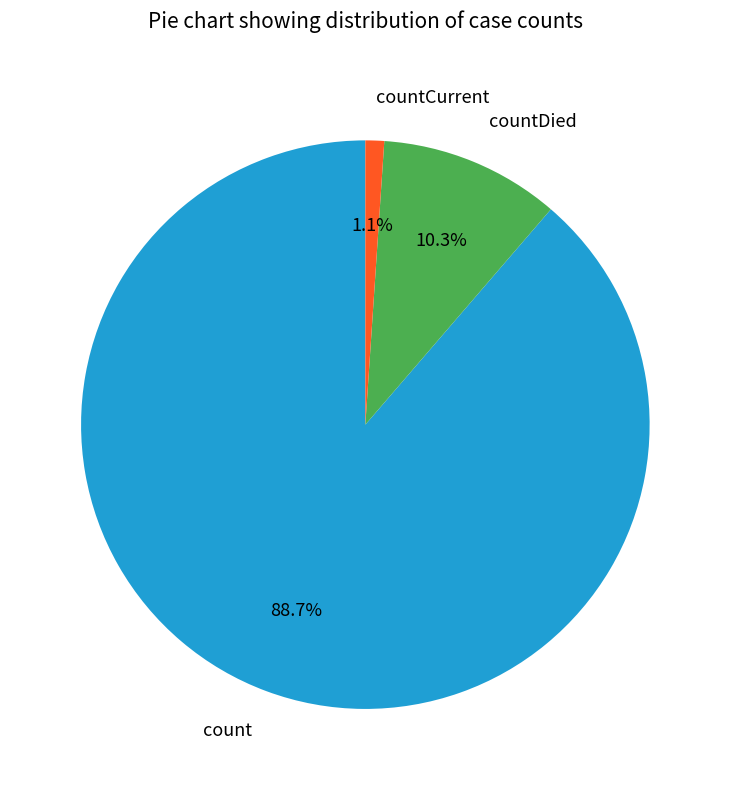

Is it true that countDied is 10% of the pie?

True